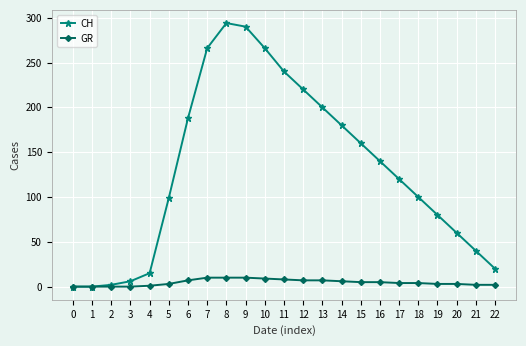

Rank the series at 20 from highest to lowest value.

CH, GR